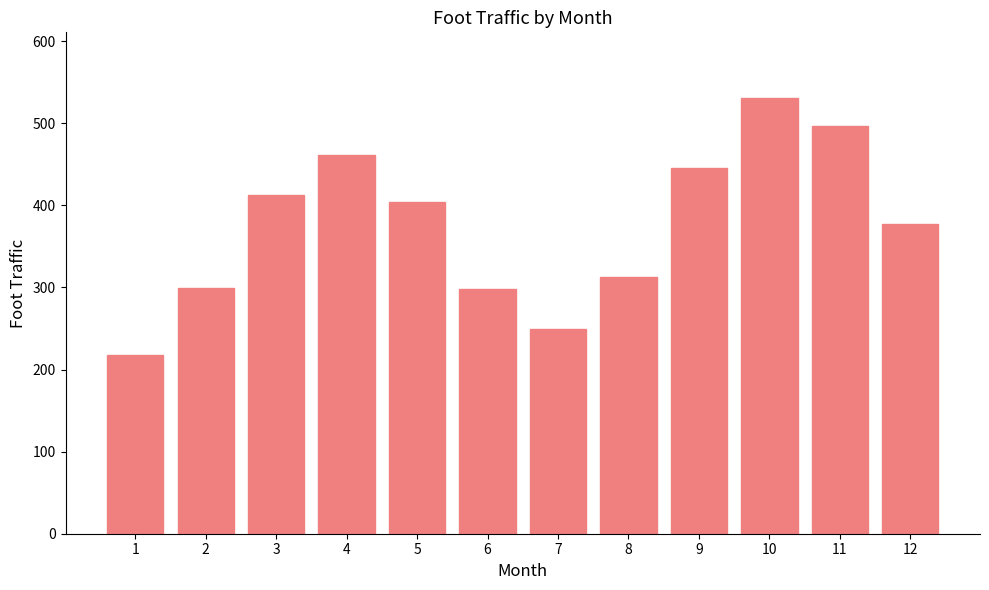

What is the value of the 6th bar from the left?

298